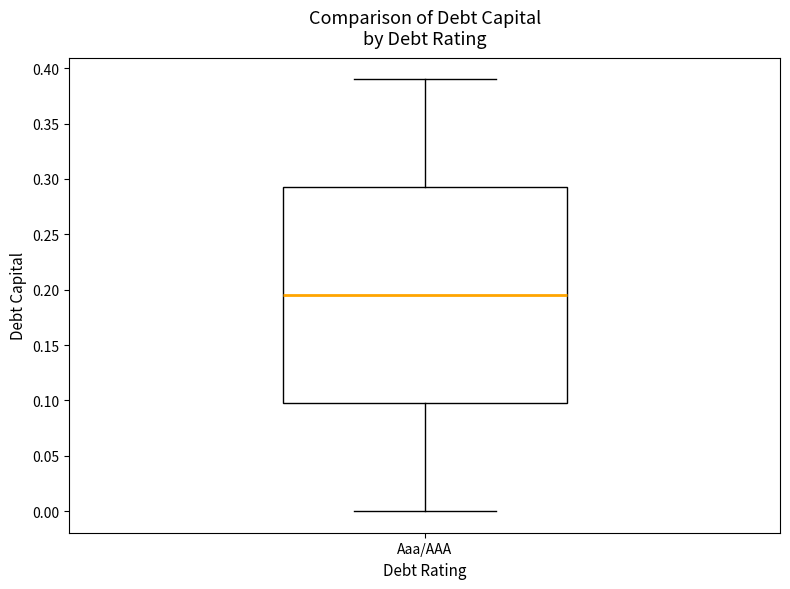

Read this box plot against the y-axis: the position of the median line, the range covered by the box, and the ends of both whiskers. The values are not printed on the chart, so give them approximately, as read against the axis.

median 0.195, box 0.100 to 0.295, whiskers 0.000 to 0.390